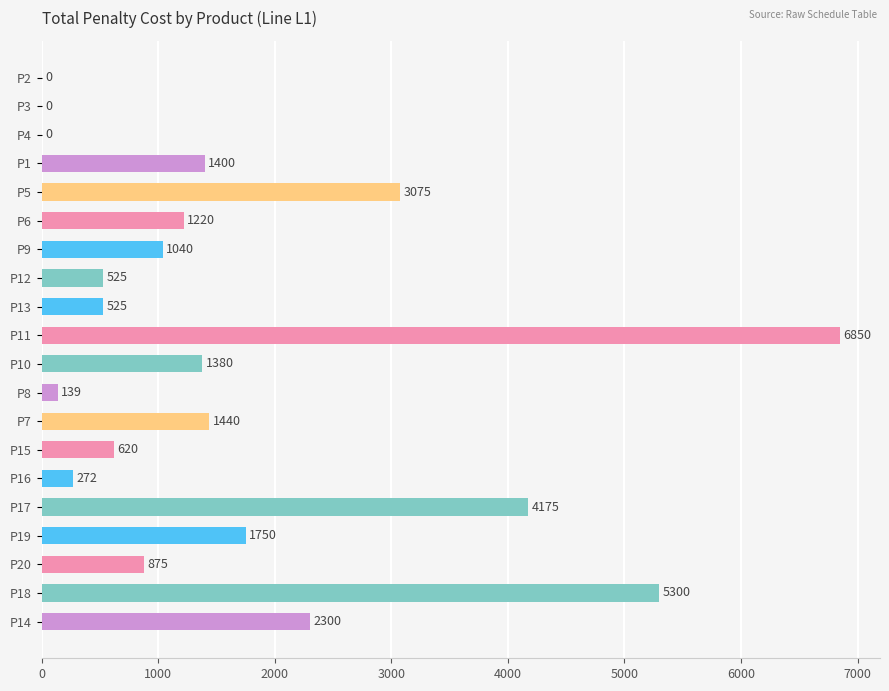

The value at P11 is 10962. True or false?

False